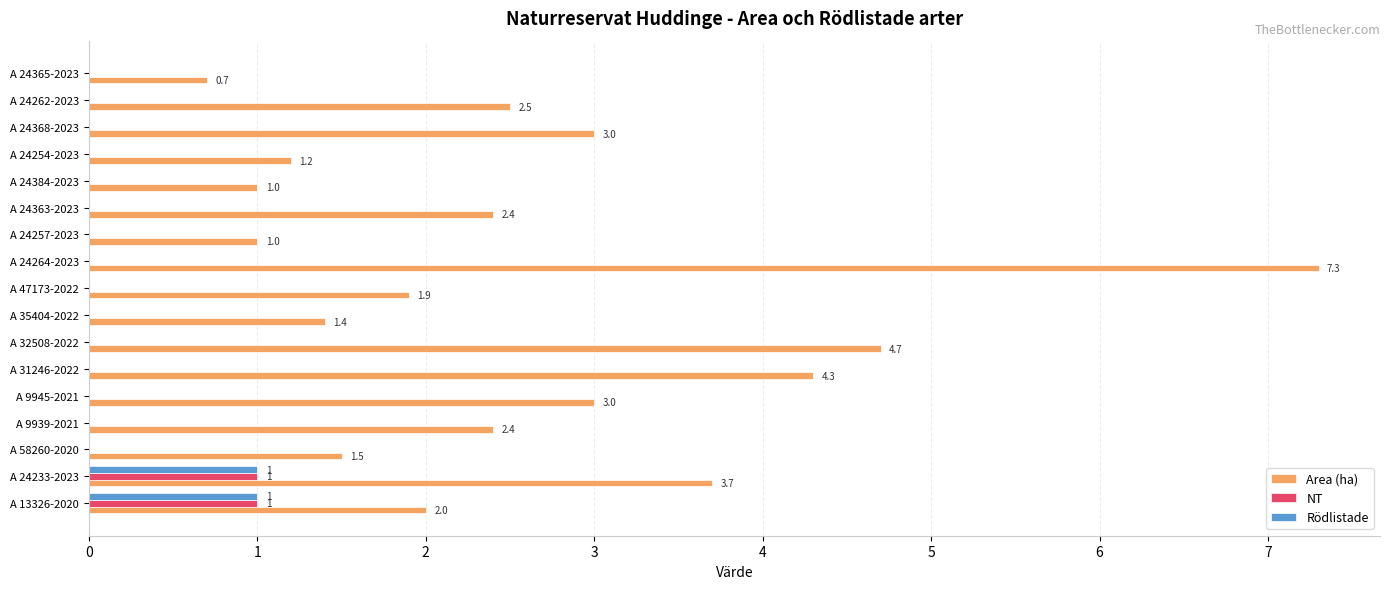

Between A 24254-2023 and A 24368-2023, which series saw the biggest shift?

Area (ha)